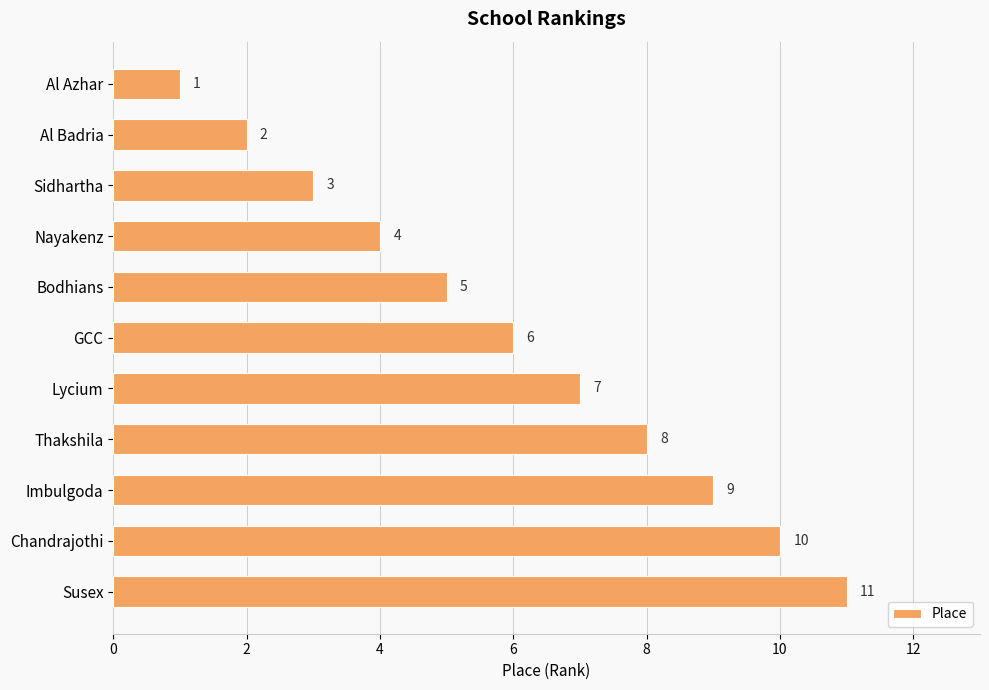

Where is the data nearest to the value 6?

GCC